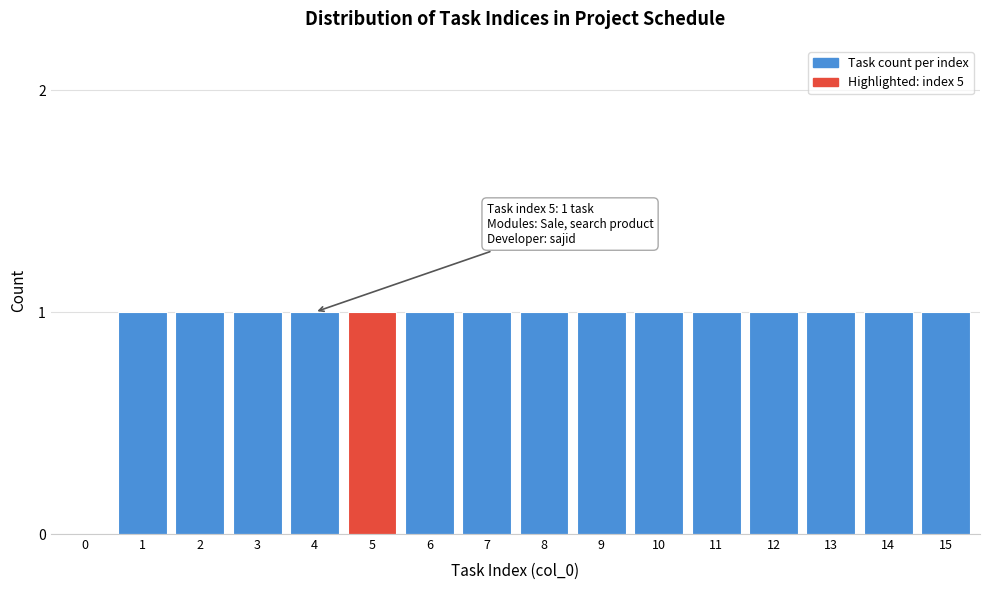

Reading left to right, list all the values displayed in this chart.

0=0	1=1	2=1	3=1	4=1	5=1	6=1	7=1	8=1	9=1	10=1	11=1	12=1	13=1	14=1	15=1